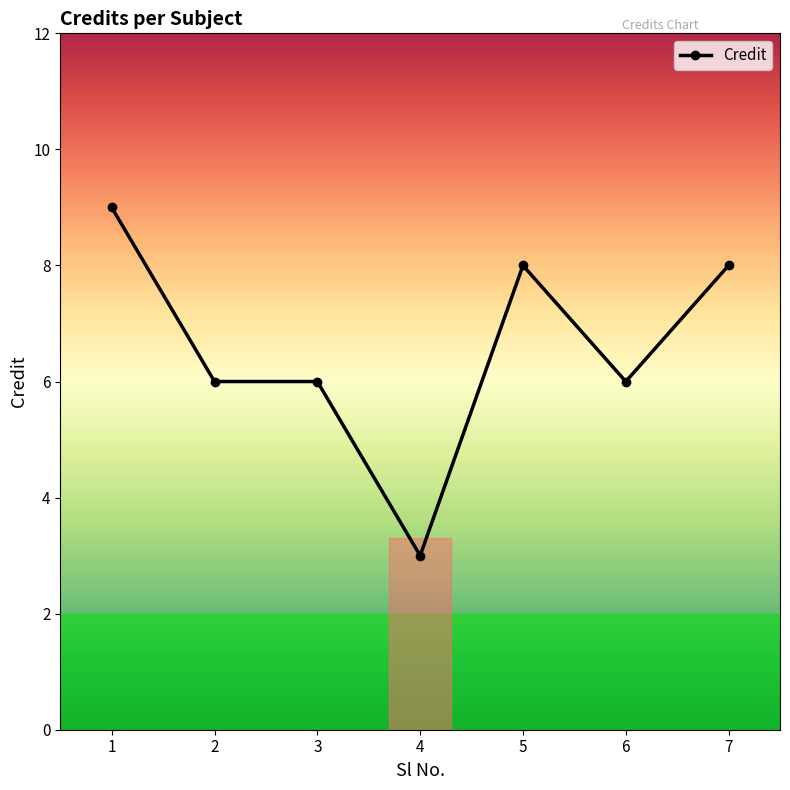

What is the maximum value shown in the chart?

9